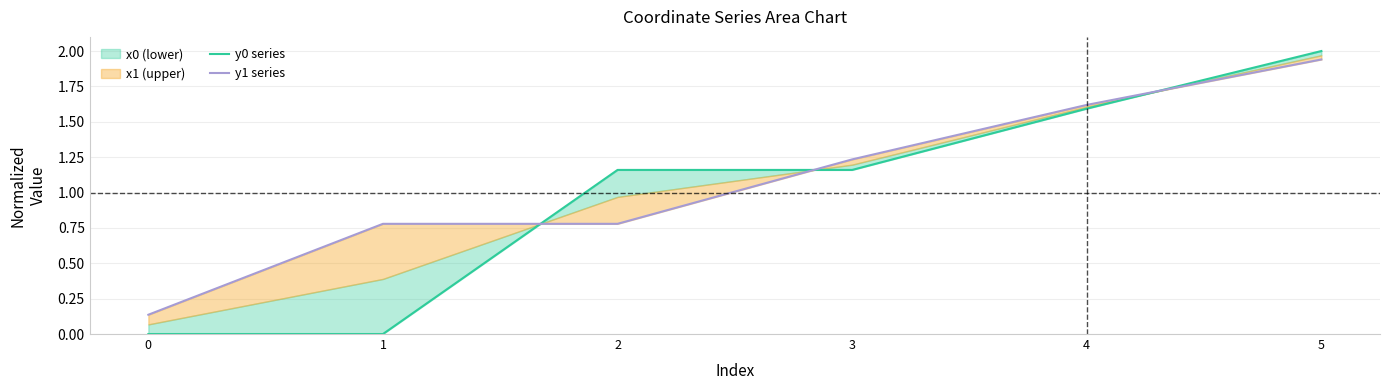

At which label does y0 series reach its peak?

5